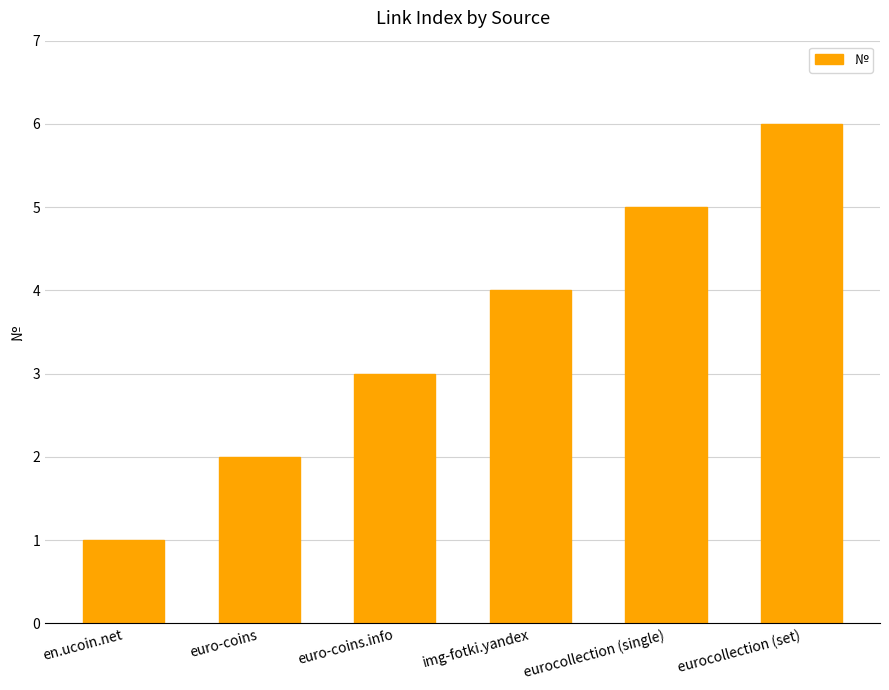

Does the chart contain any negative values?

No